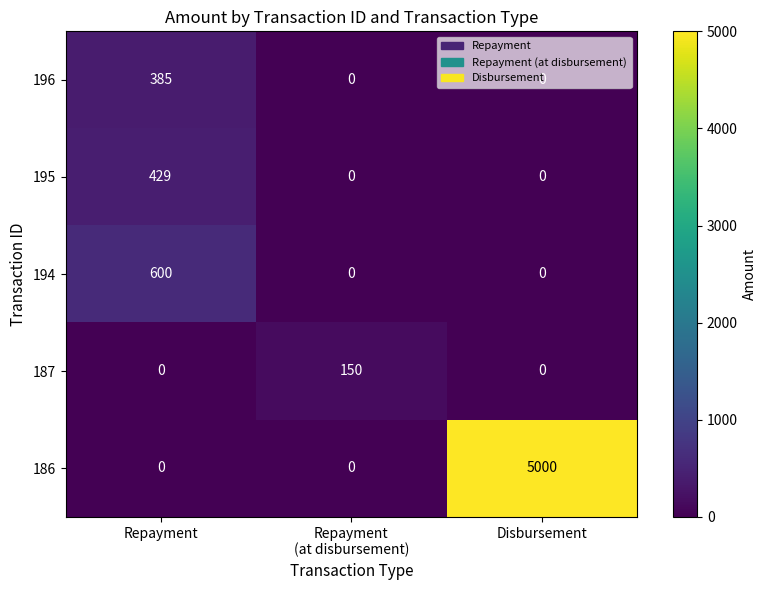

Count the 187 values in the range 0 to 150.

3